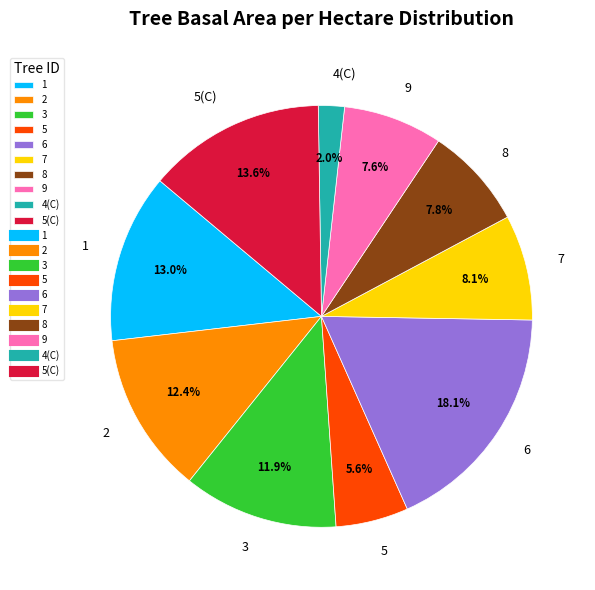

Is 5 the majority of the pie?

No